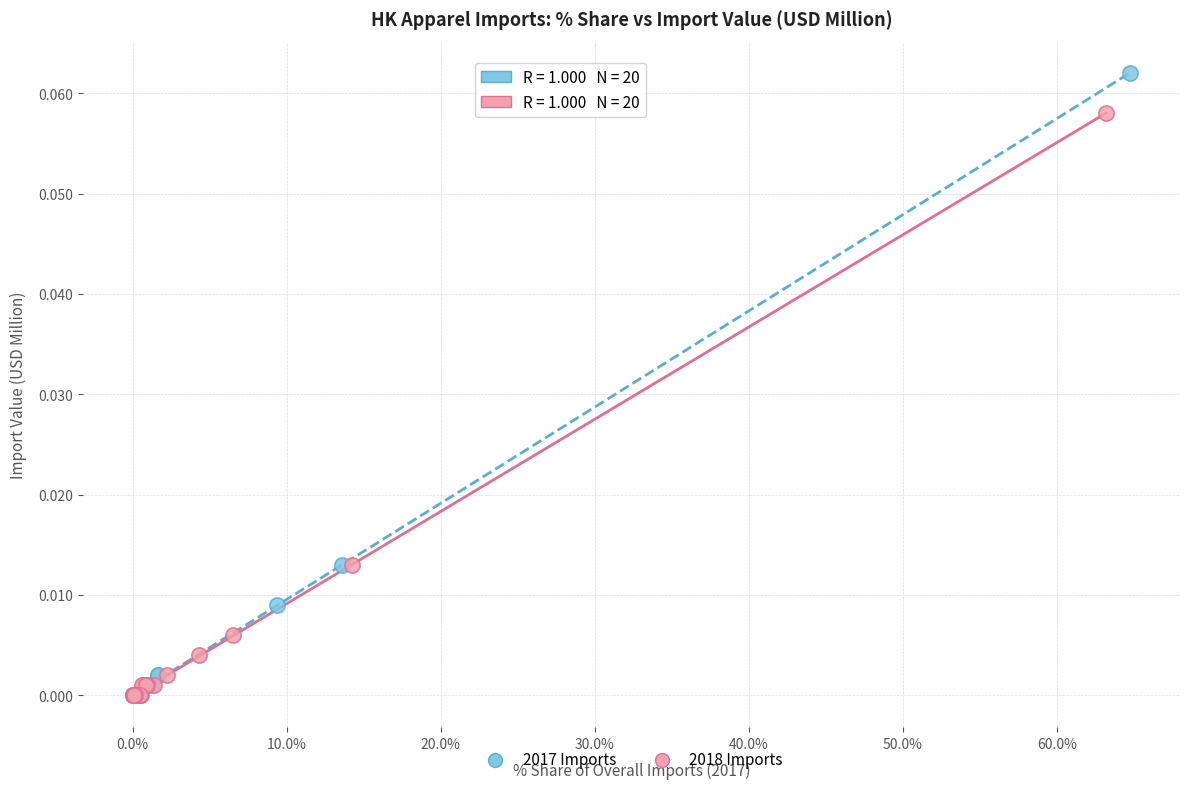

Which series has the widest spread of Y values?

2017 Imports